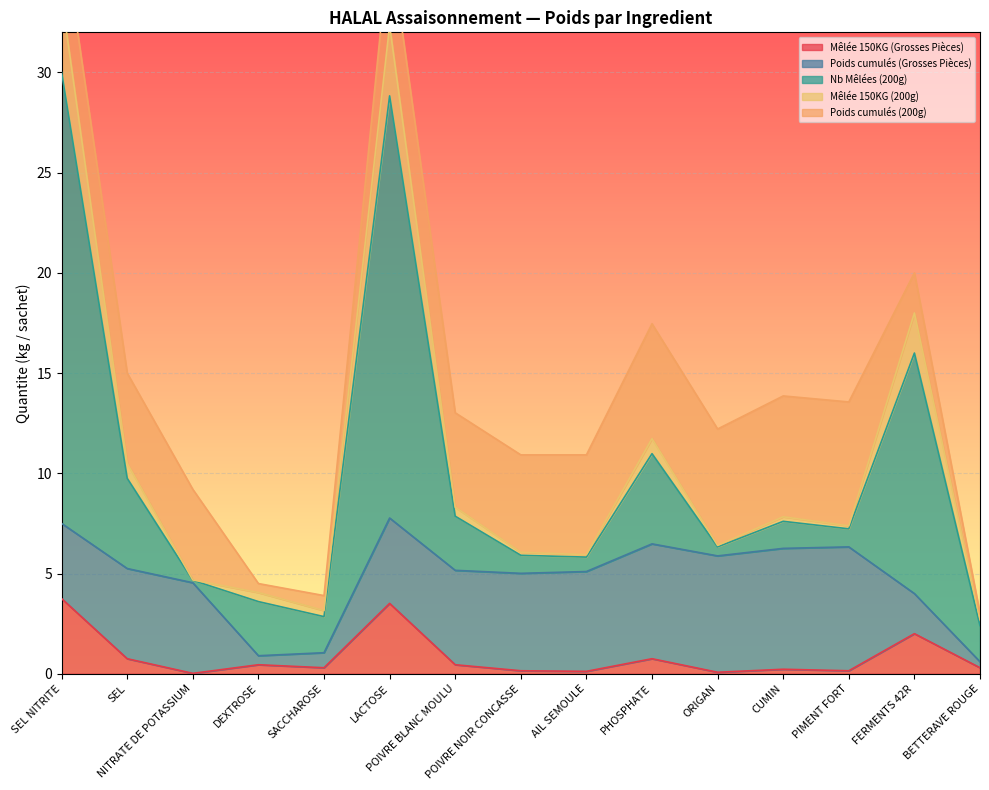

What is the difference between the second highest and minimum values in the Mêlée 150KG (200g) series?

3.5